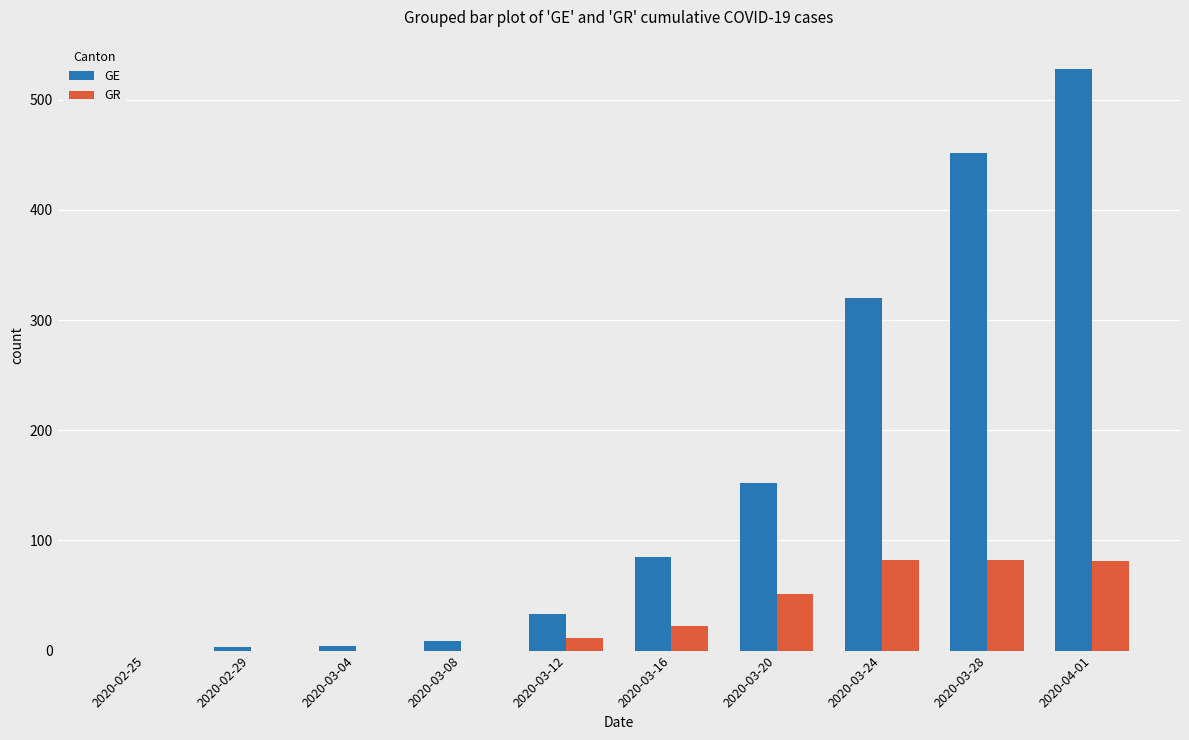

At which category is the sum across all series the highest?

2020-04-01